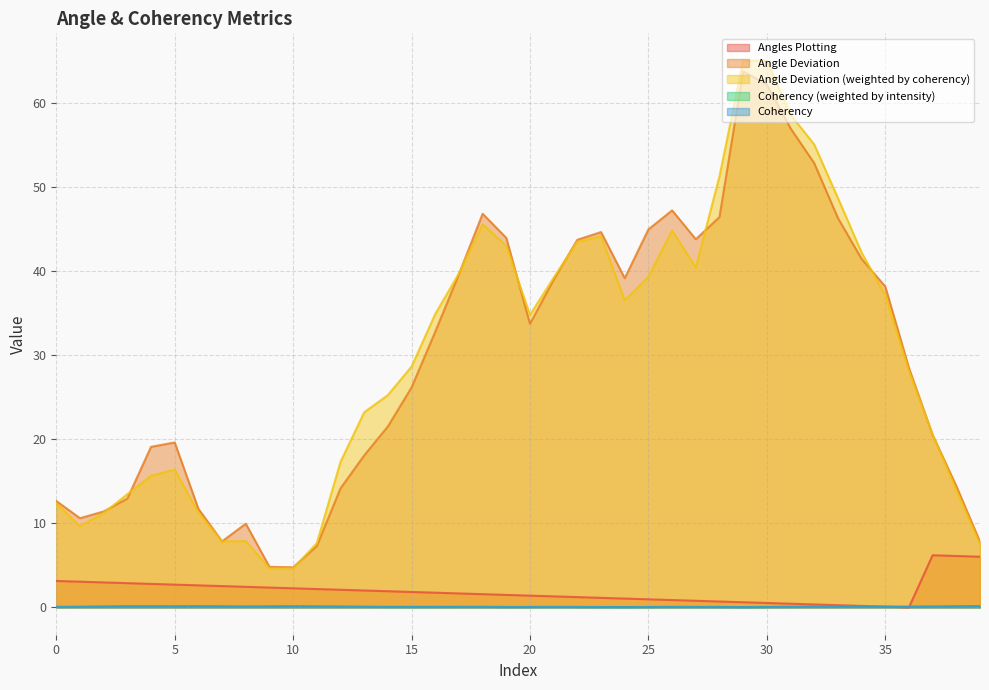

What is the sum of all Coherency values?

3.2